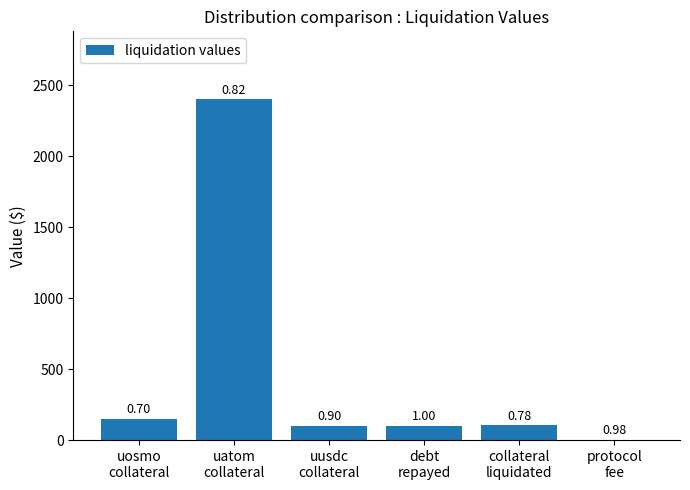

Reading left to right, extract all data points from this chart.

150	2400	97	100	103	1